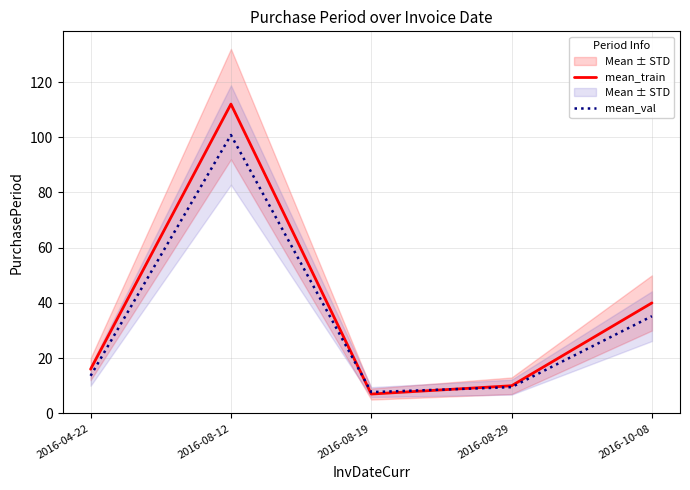

Which series changed the most between 2016-08-12 and 2016-08-19?

mean_train